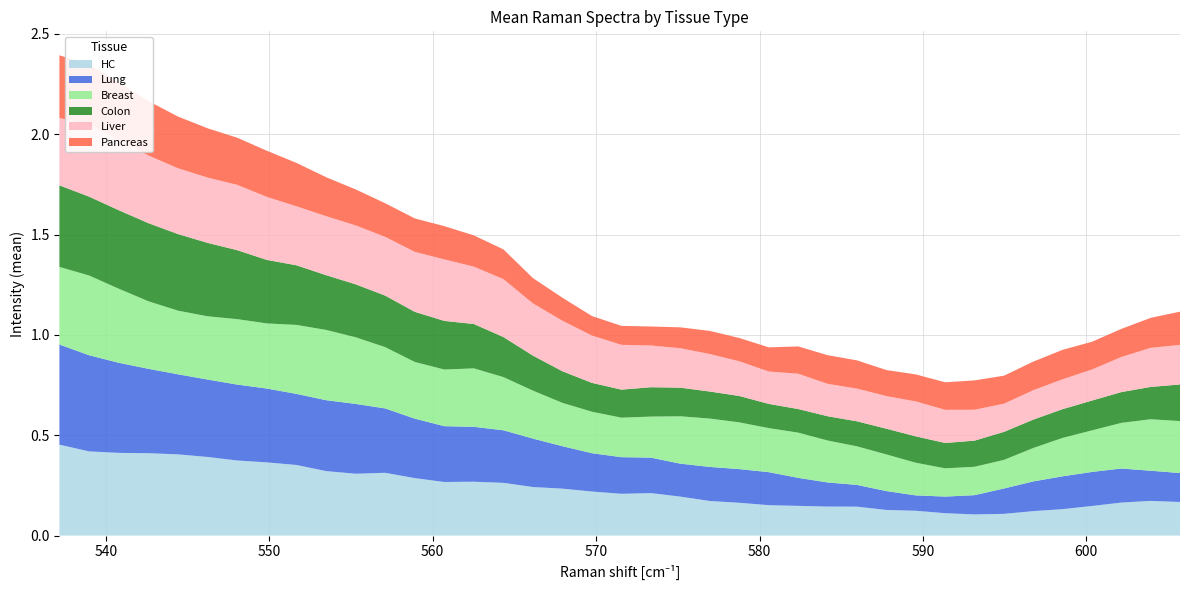

Reading right to left, what are all the values shown in this chart?

HC: 605.73157=0.2	603.93787=0.2	602.14368=0.2	600.34894=0.1	598.55359=0.1	596.7569=0.1	594.96051=0.1	593.16364=0.1	591.36536=0.1	589.56738=0.1	587.76801=0.1	585.96899=0.1	584.16852=0.1	582.36841=0.1	580.56689=0.2	578.76489=0.2	576.96228=0.2	575.15918=0.2	573.35553=0.2	571.55133=0.2	569.74658=0.2	567.94043=0.2	566.13464=0.2	564.32831=0.3	562.52057=0.3	560.71307=0.3	558.90424=0.3	557.09576=0.3	555.28589=0.3	553.4754=0.3	551.66443=0.4	549.85291=0.4	548.04175=0.4	546.22815=0.4	544.41504=0.4	542.60132=0.4	540.78711=0.4	538.97235=0.4	537.15613=0.5
Lung: 605.73157=0.1	603.93787=0.2	602.14368=0.2	600.34894=0.2	598.55359=0.2	596.7569=0.1	594.96051=0.1	593.16364=0.1	591.36536=0.1	589.56738=0.1	587.76801=0.1	585.96899=0.1	584.16852=0.1	582.36841=0.1	580.56689=0.2	578.76489=0.2	576.96228=0.2	575.15918=0.2	573.35553=0.2	571.55133=0.2	569.74658=0.2	567.94043=0.2	566.13464=0.2	564.32831=0.3	562.52057=0.3	560.71307=0.3	558.90424=0.3	557.09576=0.3	555.28589=0.3	553.4754=0.4	551.66443=0.4	549.85291=0.4	548.04175=0.4	546.22815=0.4	544.41504=0.4	542.60132=0.4	540.78711=0.4	538.97235=0.5	537.15613=0.5
Breast: 605.73157=0.3	603.93787=0.3	602.14368=0.2	600.34894=0.2	598.55359=0.2	596.7569=0.2	594.96051=0.1	593.16364=0.1	591.36536=0.1	589.56738=0.2	587.76801=0.2	585.96899=0.2	584.16852=0.2	582.36841=0.2	580.56689=0.2	578.76489=0.2	576.96228=0.2	575.15918=0.2	573.35553=0.2	571.55133=0.2	569.74658=0.2	567.94043=0.2	566.13464=0.2	564.32831=0.3	562.52057=0.3	560.71307=0.3	558.90424=0.3	557.09576=0.3	555.28589=0.3	553.4754=0.3	551.66443=0.3	549.85291=0.3	548.04175=0.3	546.22815=0.3	544.41504=0.3	542.60132=0.3	540.78711=0.4	538.97235=0.4	537.15613=0.4
Colon: 605.73157=0.2	603.93787=0.2	602.14368=0.2	600.34894=0.1	598.55359=0.1	596.7569=0.1	594.96051=0.1	593.16364=0.1	591.36536=0.1	589.56738=0.1	587.76801=0.1	585.96899=0.1	584.16852=0.1	582.36841=0.1	580.56689=0.1	578.76489=0.1	576.96228=0.1	575.15918=0.1	573.35553=0.1	571.55133=0.1	569.74658=0.1	567.94043=0.2	566.13464=0.2	564.32831=0.2	562.52057=0.2	560.71307=0.2	558.90424=0.2	557.09576=0.3	555.28589=0.3	553.4754=0.3	551.66443=0.3	549.85291=0.3	548.04175=0.3	546.22815=0.4	544.41504=0.4	542.60132=0.4	540.78711=0.4	538.97235=0.4	537.15613=0.4
Liver: 605.73157=0.2	603.93787=0.2	602.14368=0.2	600.34894=0.2	598.55359=0.1	596.7569=0.1	594.96051=0.1	593.16364=0.2	591.36536=0.2	589.56738=0.2	587.76801=0.2	585.96899=0.2	584.16852=0.2	582.36841=0.2	580.56689=0.2	578.76489=0.2	576.96228=0.2	575.15918=0.2	573.35553=0.2	571.55133=0.2	569.74658=0.2	567.94043=0.3	566.13464=0.3	564.32831=0.3	562.52057=0.3	560.71307=0.3	558.90424=0.3	557.09576=0.3	555.28589=0.3	553.4754=0.3	551.66443=0.3	549.85291=0.3	548.04175=0.3	546.22815=0.3	544.41504=0.3	542.60132=0.3	540.78711=0.4	538.97235=0.4	537.15613=0.3
Pancreas: 605.73157=0.2	603.93787=0.1	602.14368=0.1	600.34894=0.1	598.55359=0.1	596.7569=0.1	594.96051=0.1	593.16364=0.1	591.36536=0.1	589.56738=0.1	587.76801=0.1	585.96899=0.1	584.16852=0.1	582.36841=0.1	580.56689=0.1	578.76489=0.1	576.96228=0.1	575.15918=0.1	573.35553=0.1	571.55133=0.1	569.74658=0.1	567.94043=0.1	566.13464=0.1	564.32831=0.1	562.52057=0.2	560.71307=0.2	558.90424=0.2	557.09576=0.2	555.28589=0.2	553.4754=0.2	551.66443=0.2	549.85291=0.2	548.04175=0.2	546.22815=0.2	544.41504=0.3	542.60132=0.3	540.78711=0.3	538.97235=0.3	537.15613=0.3